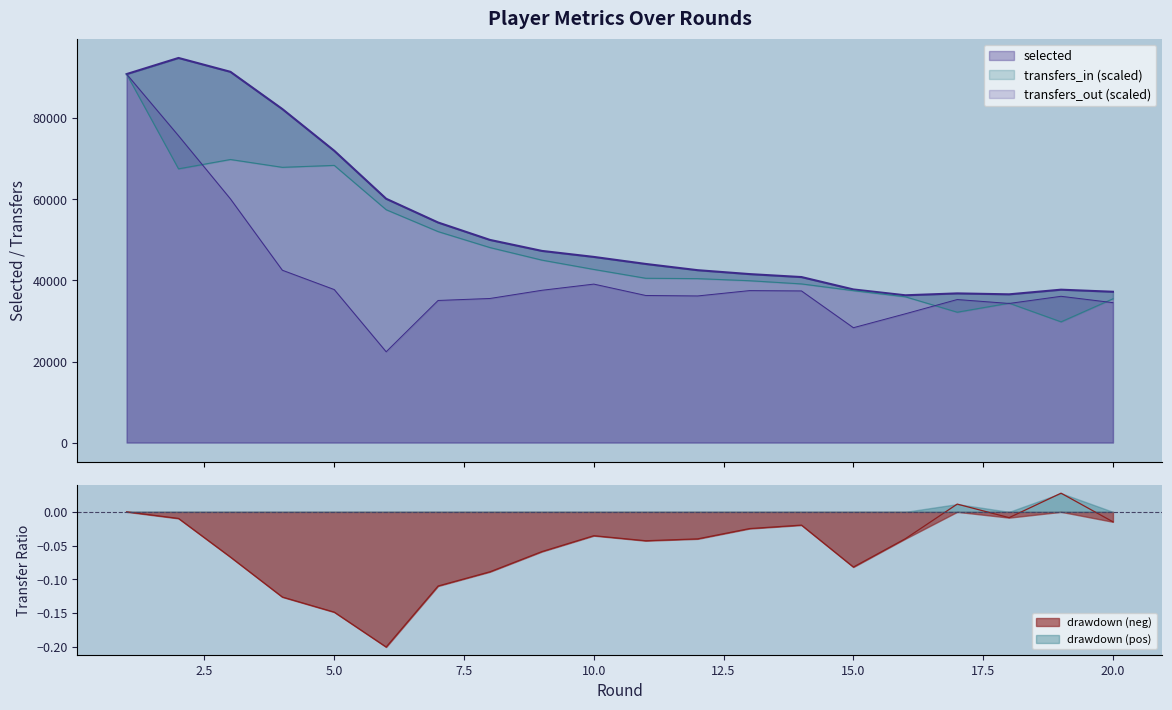

What is the value of the selected point at the 13th from the left?

41568